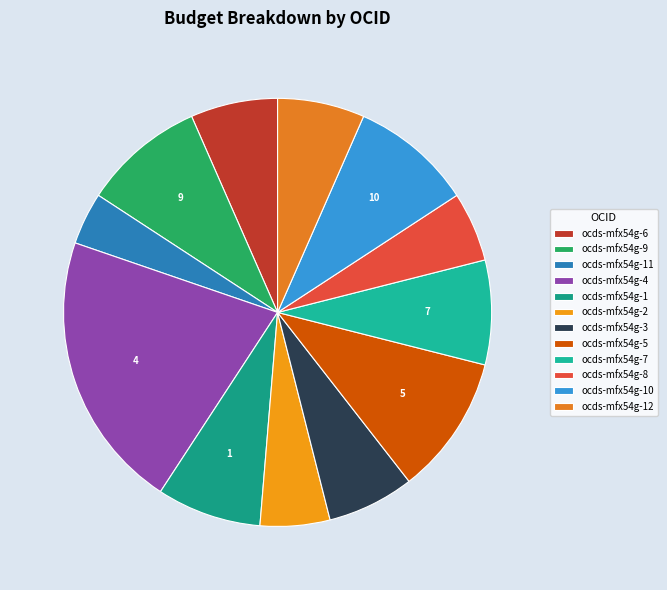

Does ocds-mfx54g-11 account for over 50% of the chart?

No